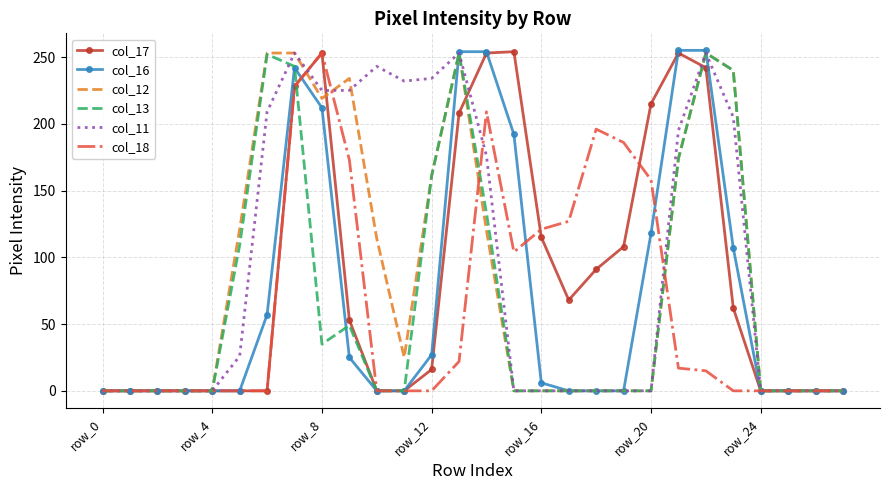

True or false: col_11 and col_18 intersect in this chart.

True